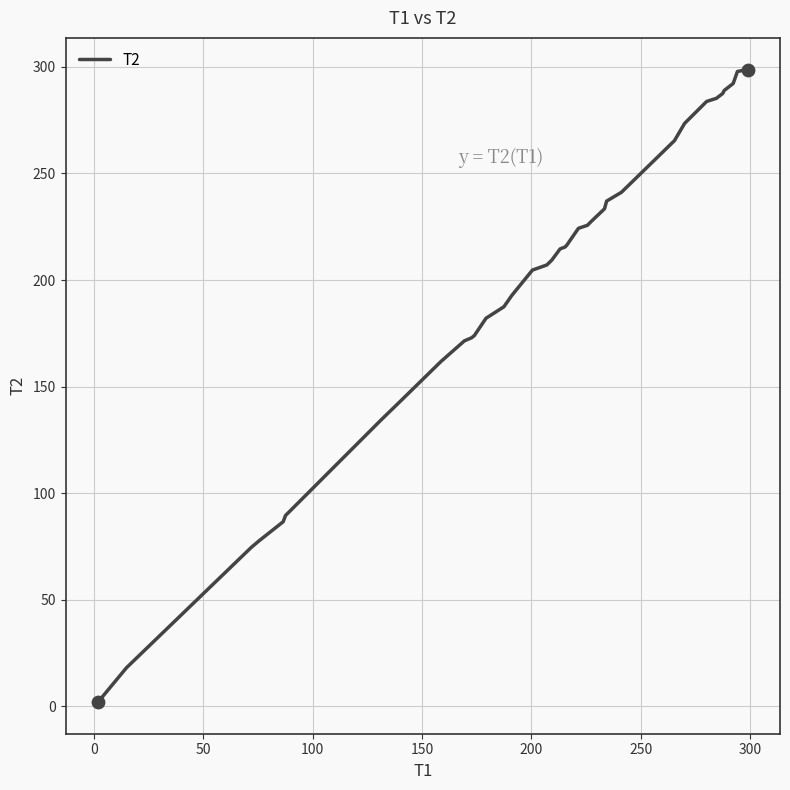

What is the maximum value shown in the chart?

298.8